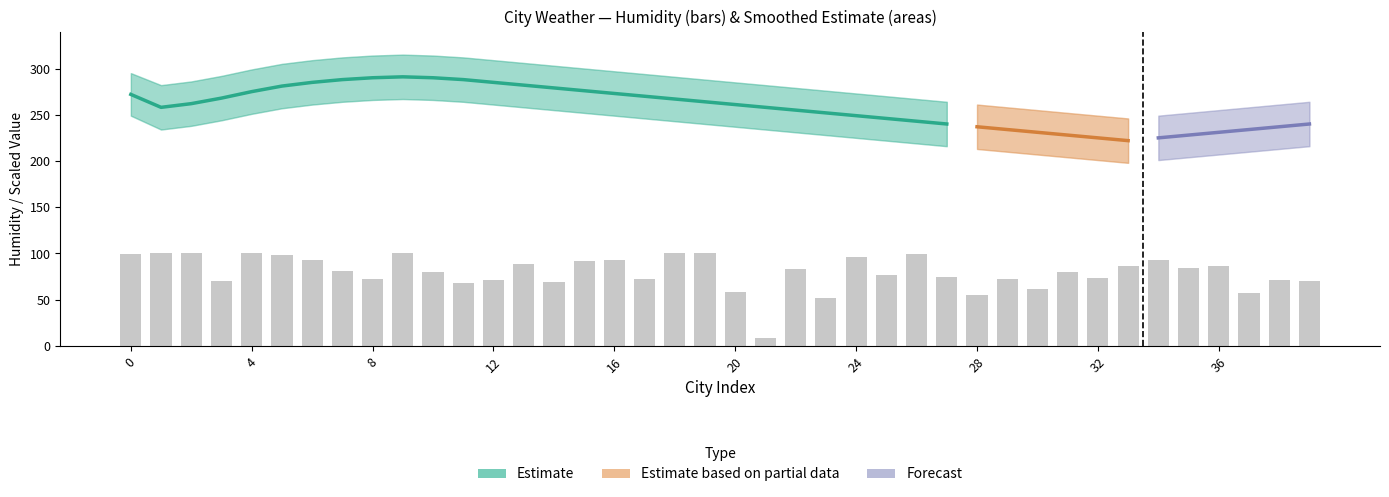

Count the number of data series in this chart.

4